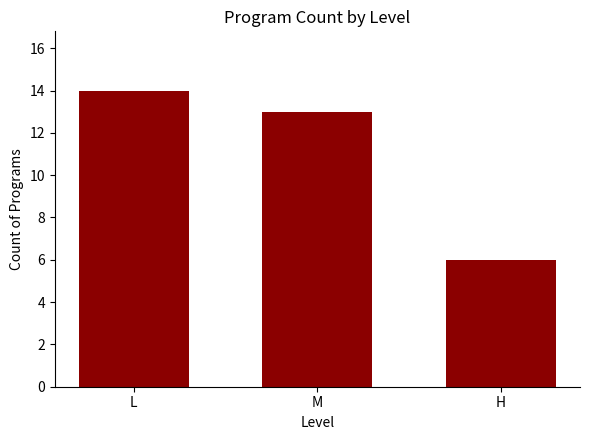

The value at L is 19. True or false?

False